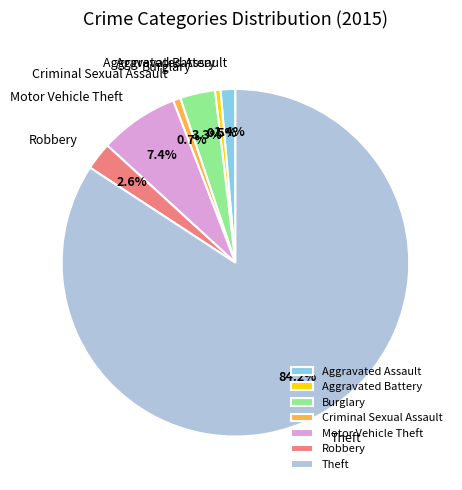

True or false: Aggravated Battery accounts for 11% of the total.

False